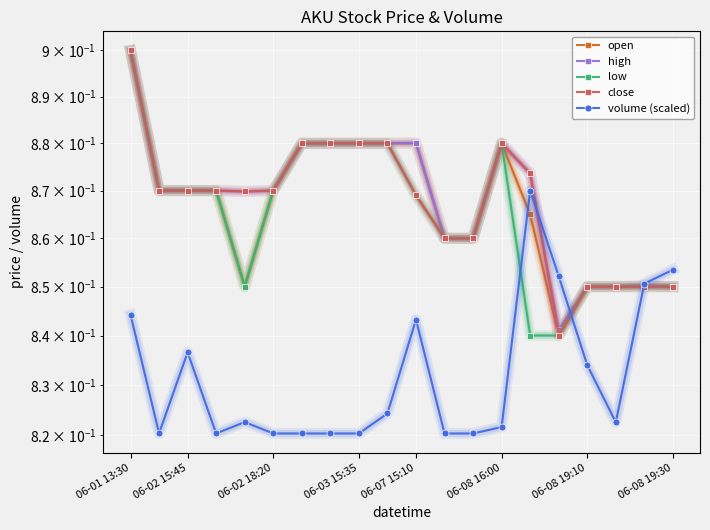

Reading right to left, transcribe all the data shown in this chart.

open: 0.8	0.8	0.8	0.8	0.8	0.9	0.9	0.9	0.9	0.9	0.9	0.9	0.9	0.9	0.9	0.8	0.9	0.9	0.9	0.9
high: 0.8	0.9	0.8	0.8	0.8	0.9	0.9	0.9	0.9	0.9	0.9	0.9	0.9	0.9	0.9	0.9	0.9	0.9	0.9	0.9
low: 0.8	0.8	0.8	0.8	0.8	0.8	0.9	0.9	0.9	0.9	0.9	0.9	0.9	0.9	0.9	0.8	0.9	0.9	0.9	0.9
close: 0.8	0.8	0.8	0.8	0.8	0.9	0.9	0.9	0.9	0.9	0.9	0.9	0.9	0.9	0.9	0.9	0.9	0.9	0.9	0.9
volume (scaled): 0.9	0.9	0.8	0.8	0.9	0.9	0.8	0.8	0.8	0.8	0.8	0.8	0.8	0.8	0.8	0.8	0.8	0.8	0.8	0.8